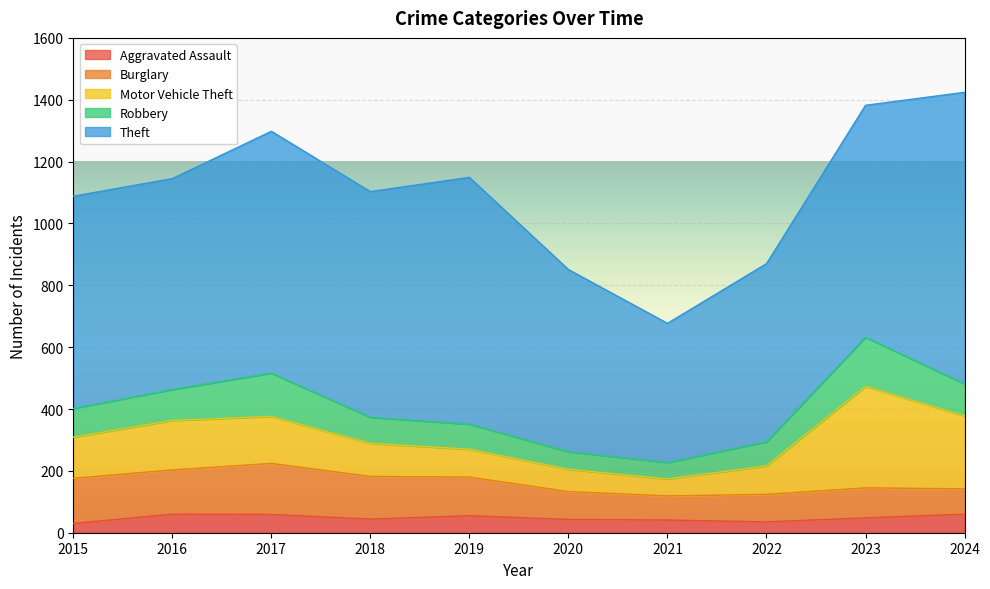

Which label corresponds to the largest value in the chart?

2024